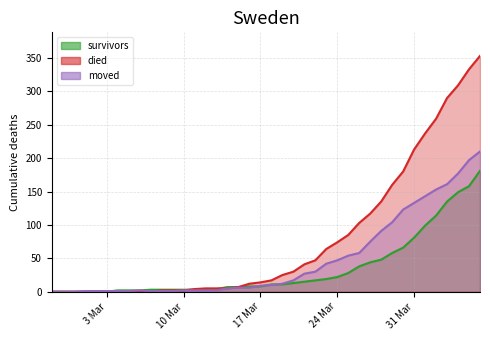

List the series in order of their peak value, lowest first.

survivors, moved, died